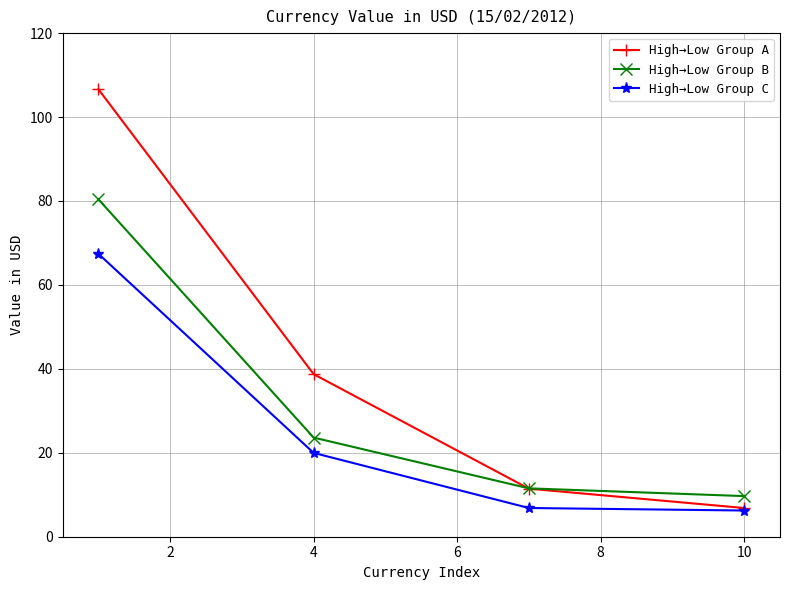

At how many categories does at least one series exceed 81?

1